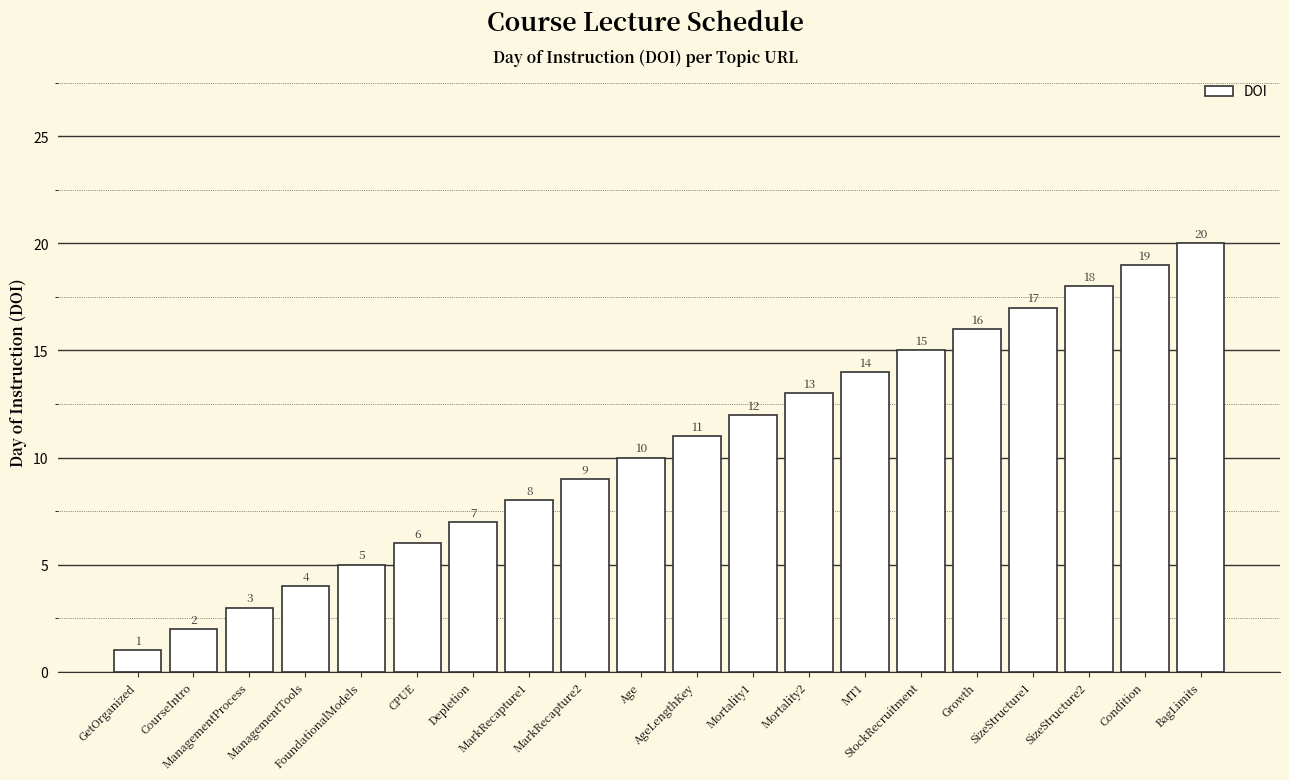

True or false: the data shows 6 at AgeLengthKey.

False